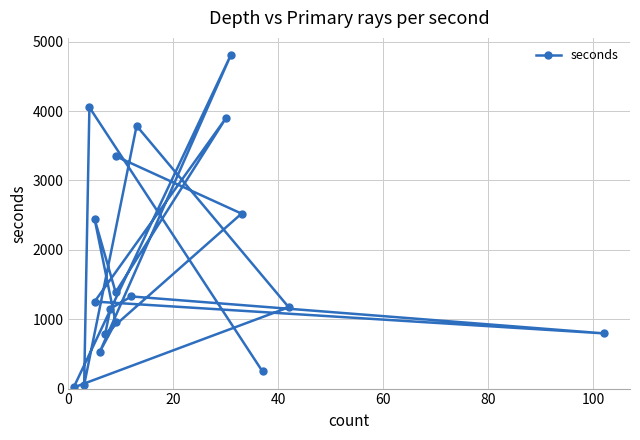

Reading right to left, extract all data points from this chart.

247	4054	54	3788	1172	16	4815	533	956	2441	1389	3896	1254	796	1328	1152	785	2522	3350